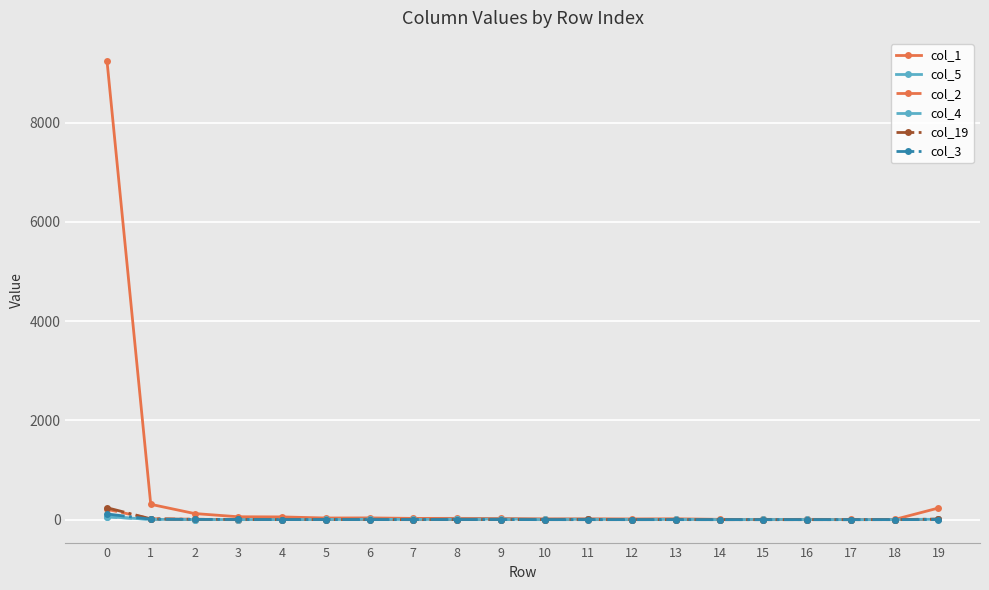

True or false: col_4 has more than 1 interior local peaks.

True